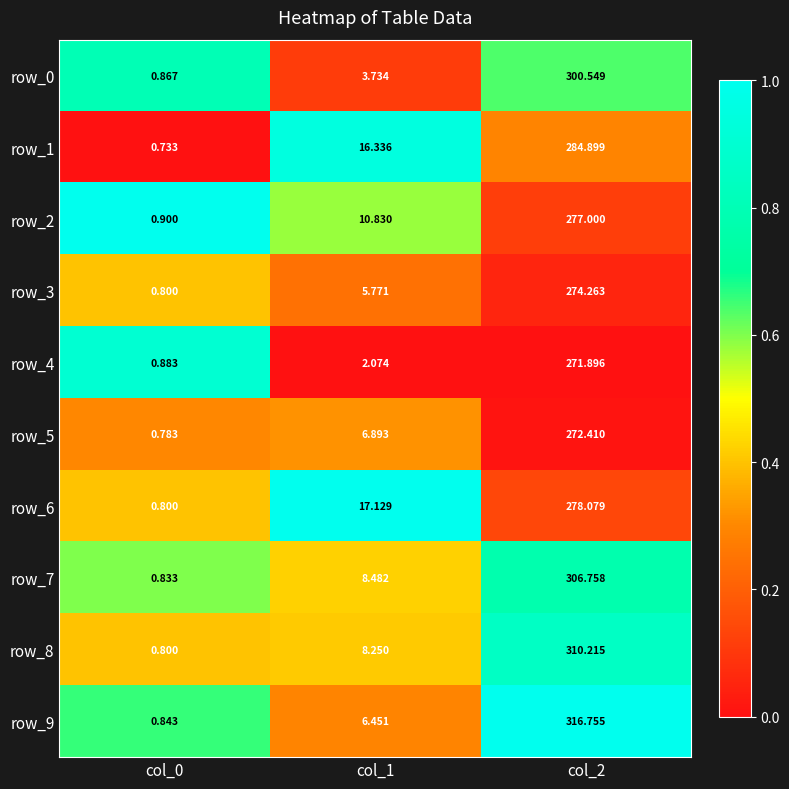

Which series changed the most between col_0 and col_1?

row_6